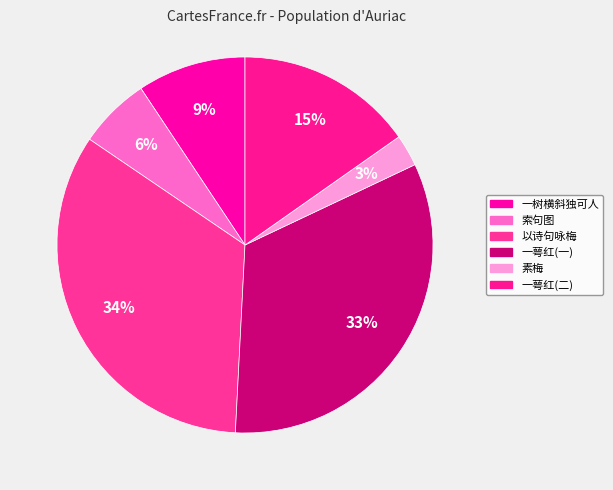

To the nearest percent, what is the difference between the largest and smallest slice percentages?

31%